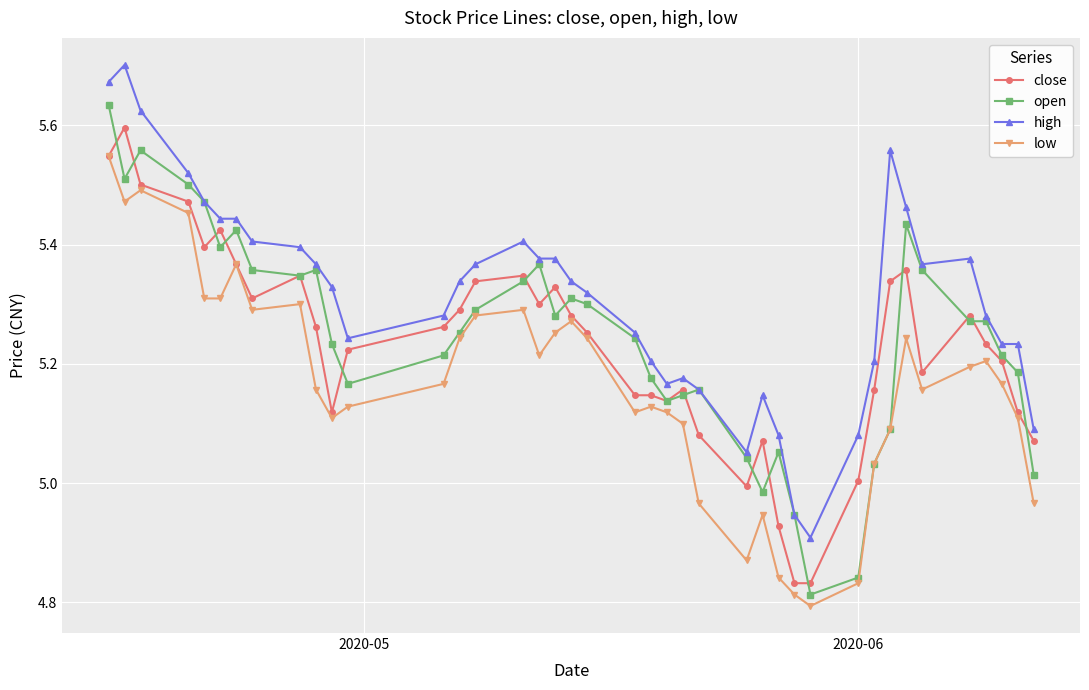

Count the number of categories in the chart.

40